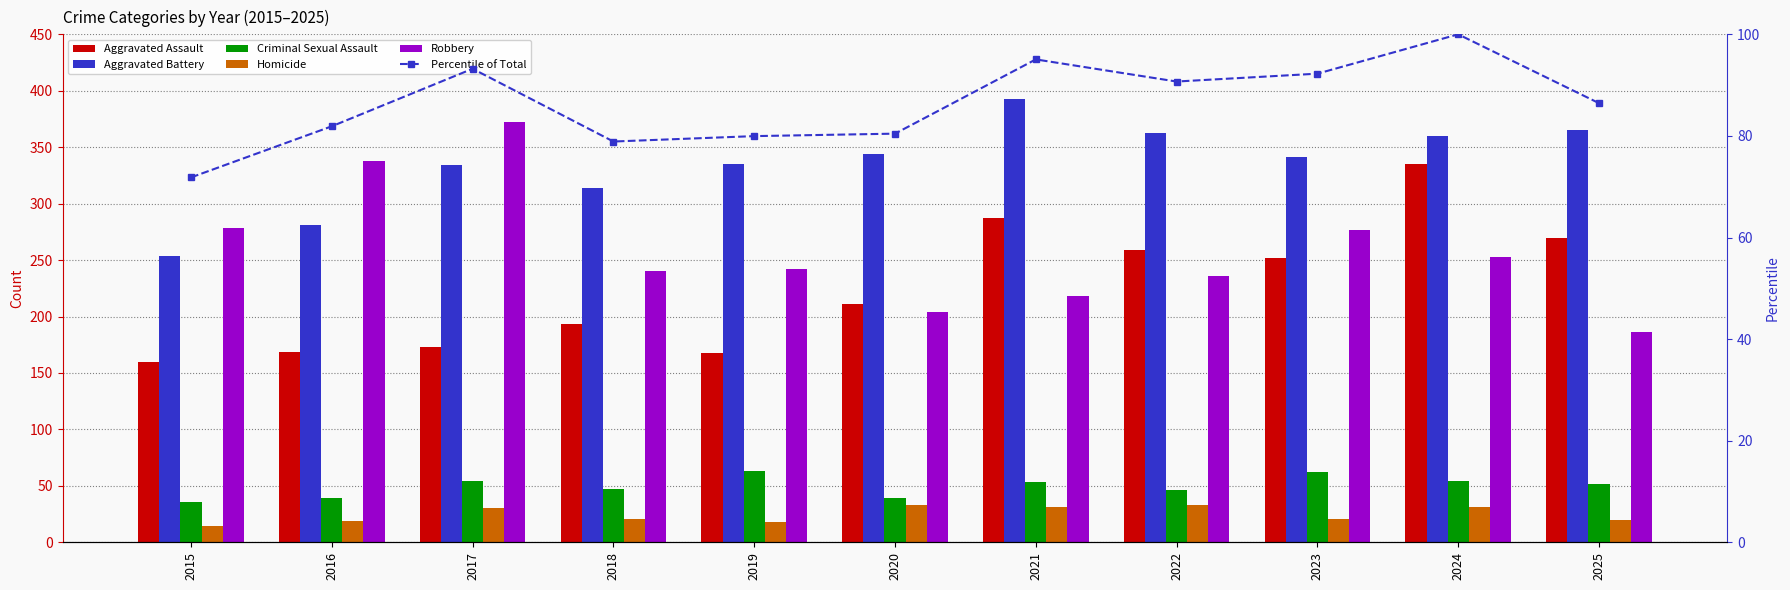

List the labels in order of Criminal Sexual Assault value, smallest first.

2015, 2016, 2020, 2022, 2018, 2025, 2021, 2017, 2024, 2023, 2019